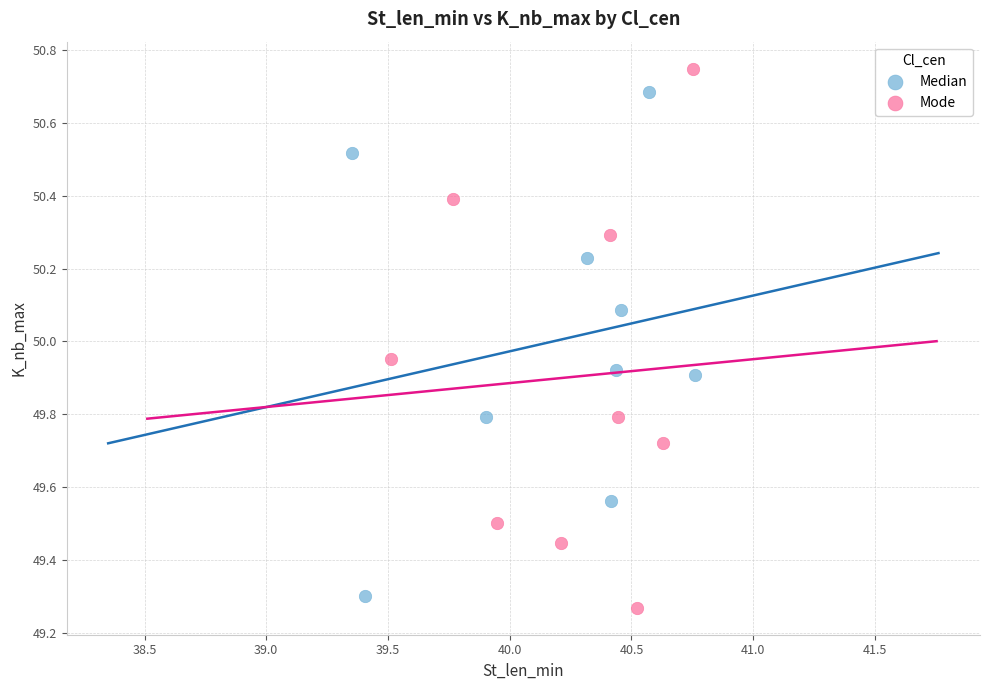

Which series has the largest Y range (max minus min)?

Mode